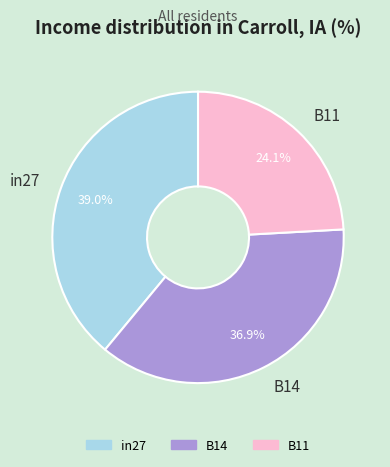

To the nearest percent, what percentage of the pie is B11?

24%